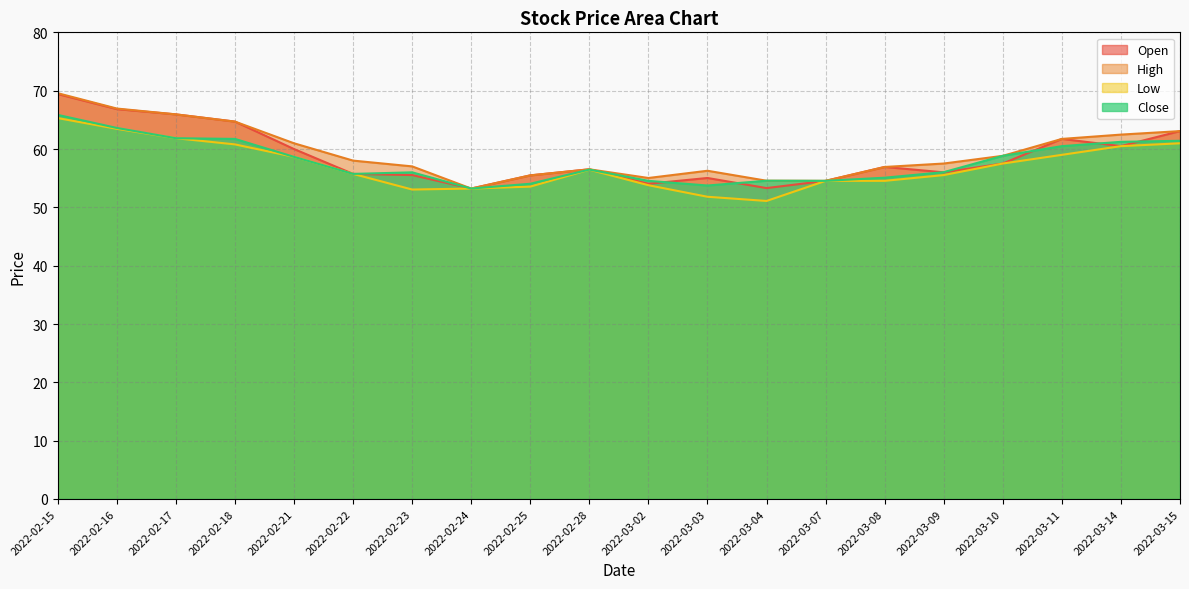

True or false: High has a value of 102.9 at 2022-03-10.

False